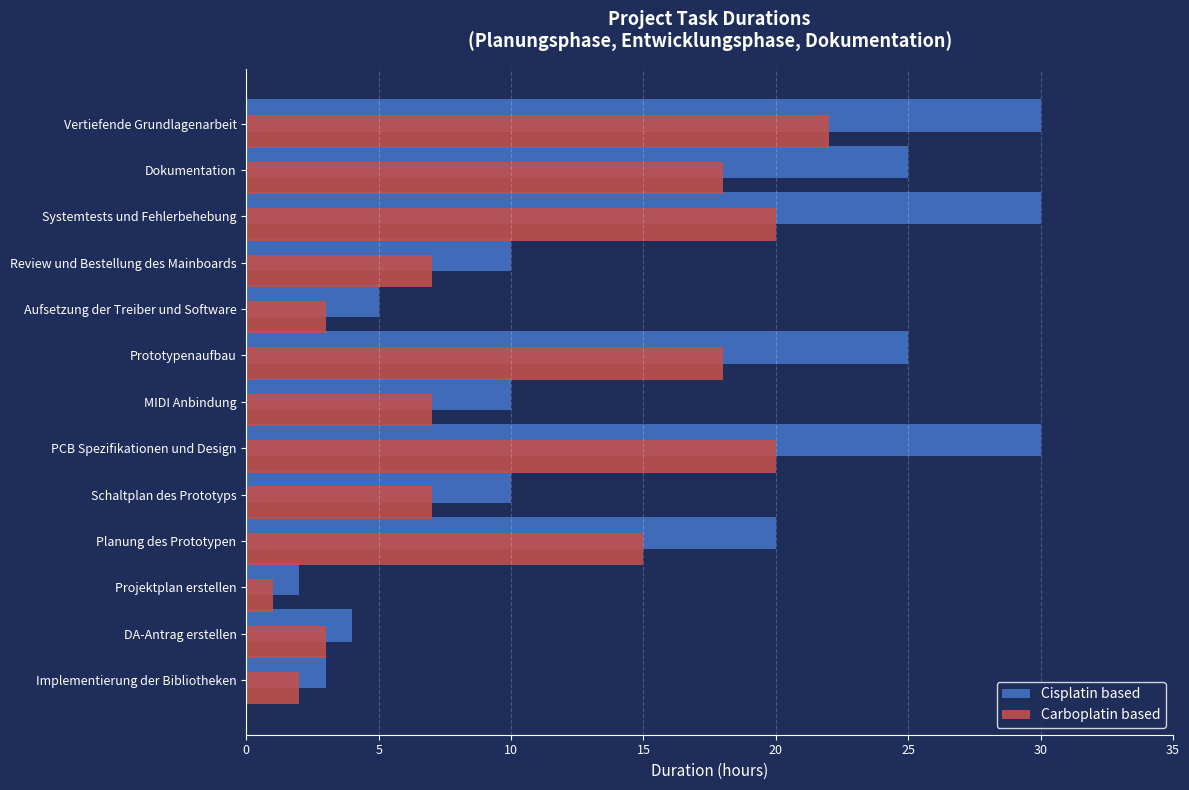

What is the smallest value displayed?

1